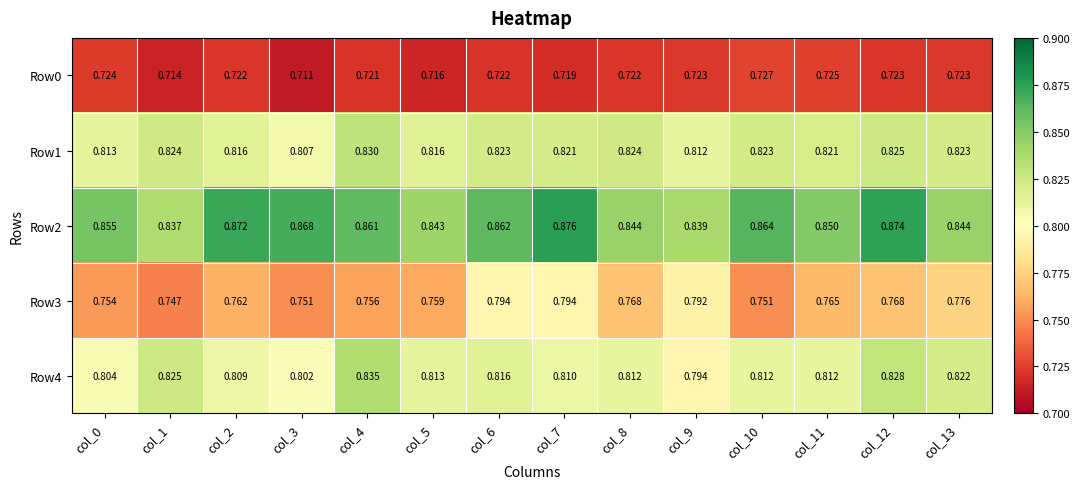

List the labels in order of Row1 value, smallest first.

col_3, col_9, col_0, col_2, col_5, col_11, col_7, col_6, col_13, col_10, col_1, col_8, col_12, col_4